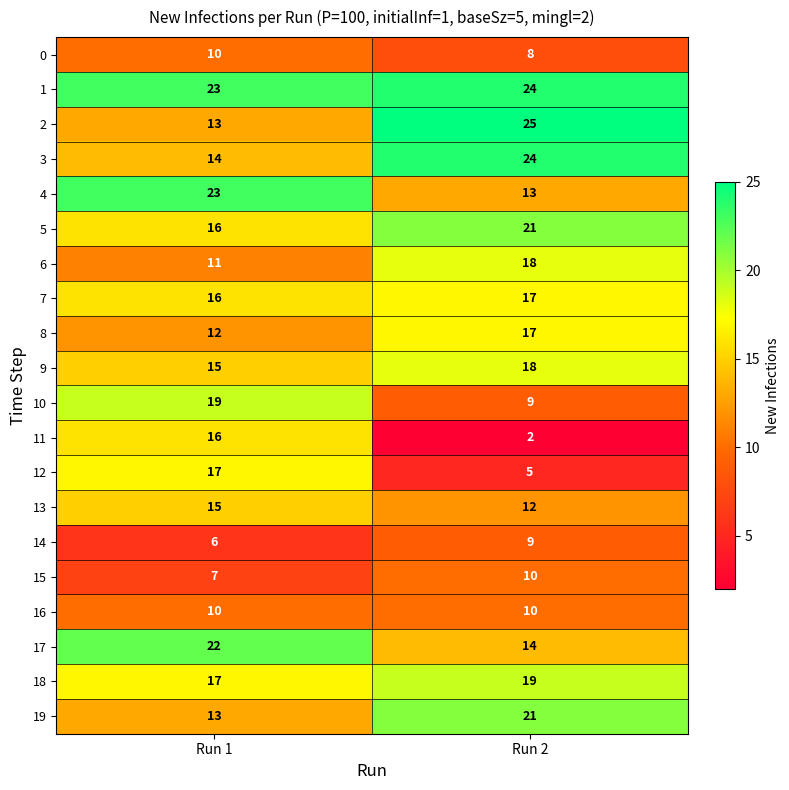

Rank the categories by 17 value from lowest to highest.

Run 2, Run 1